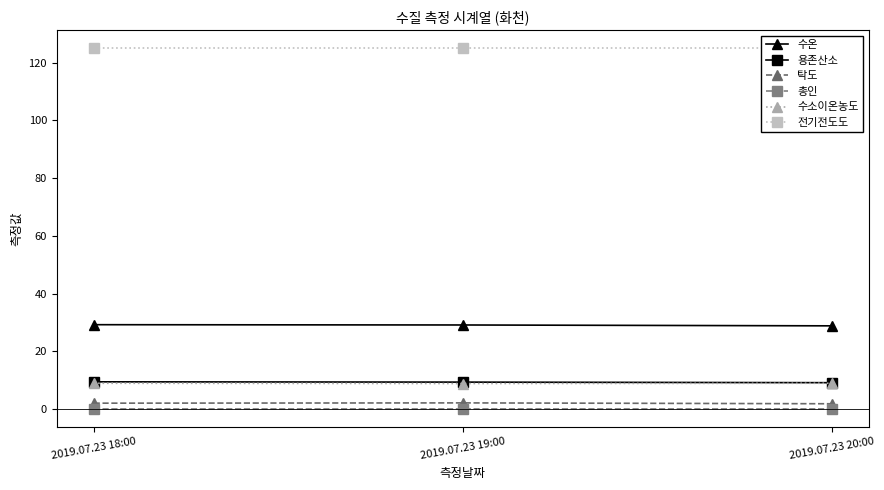

Between 2019.07.23 18:00 and 2019.07.23 19:00, which series saw the biggest shift?

탁도